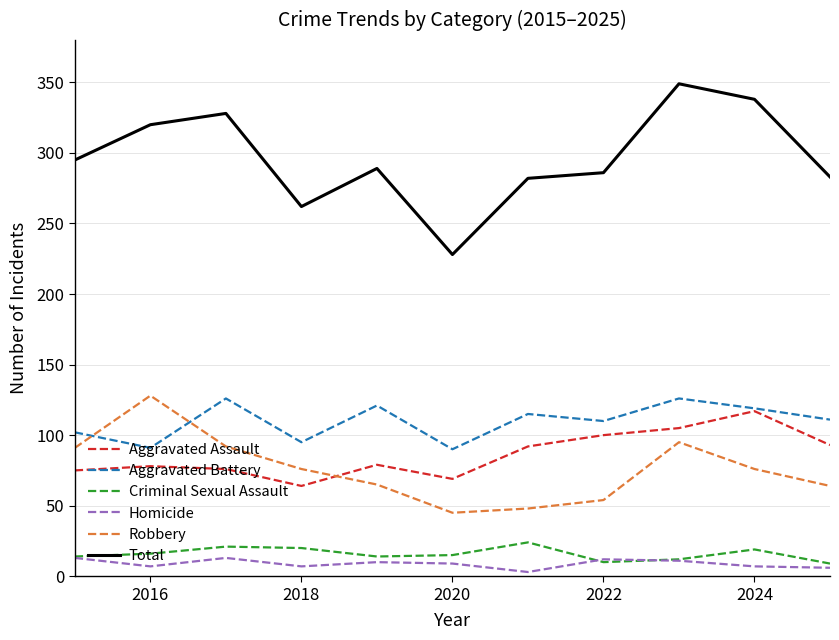

Which series has the largest total across all categories?

Total